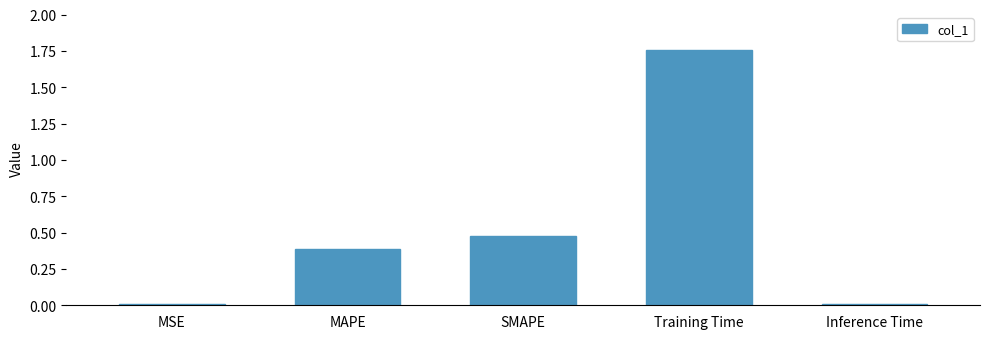

What is the label of the 5th bar from the right?

MSE